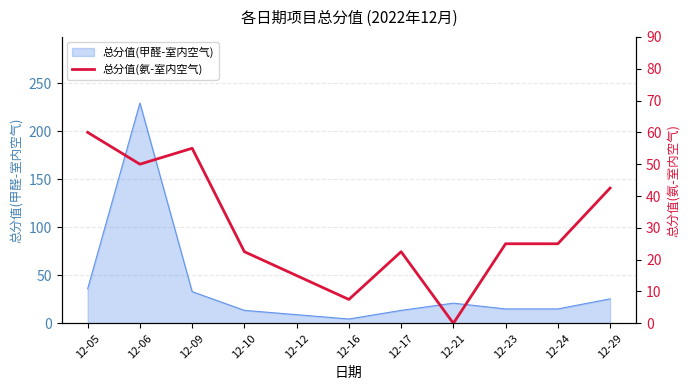

The 总分值(甲醛-室内空气) series shows 3.3 at 12-10. True or false?

False